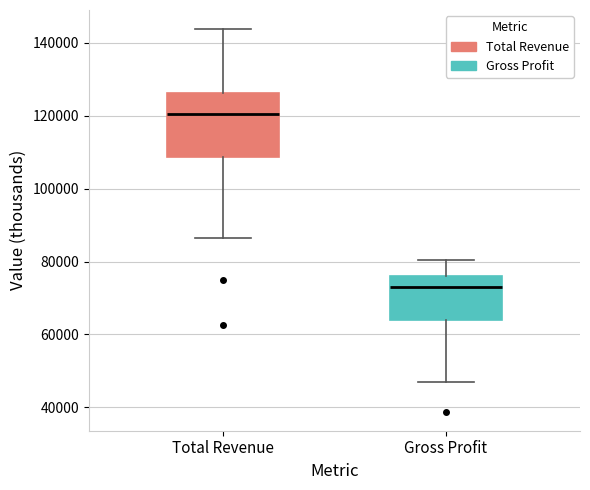

Which box has the highest median line?

Total Revenue